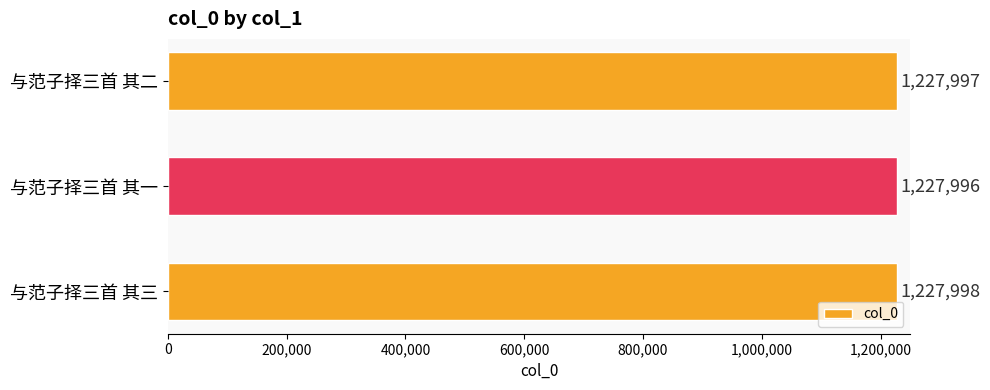

Reading bottom to top, what are all the values shown in this chart?

1227998	1227996	1227997